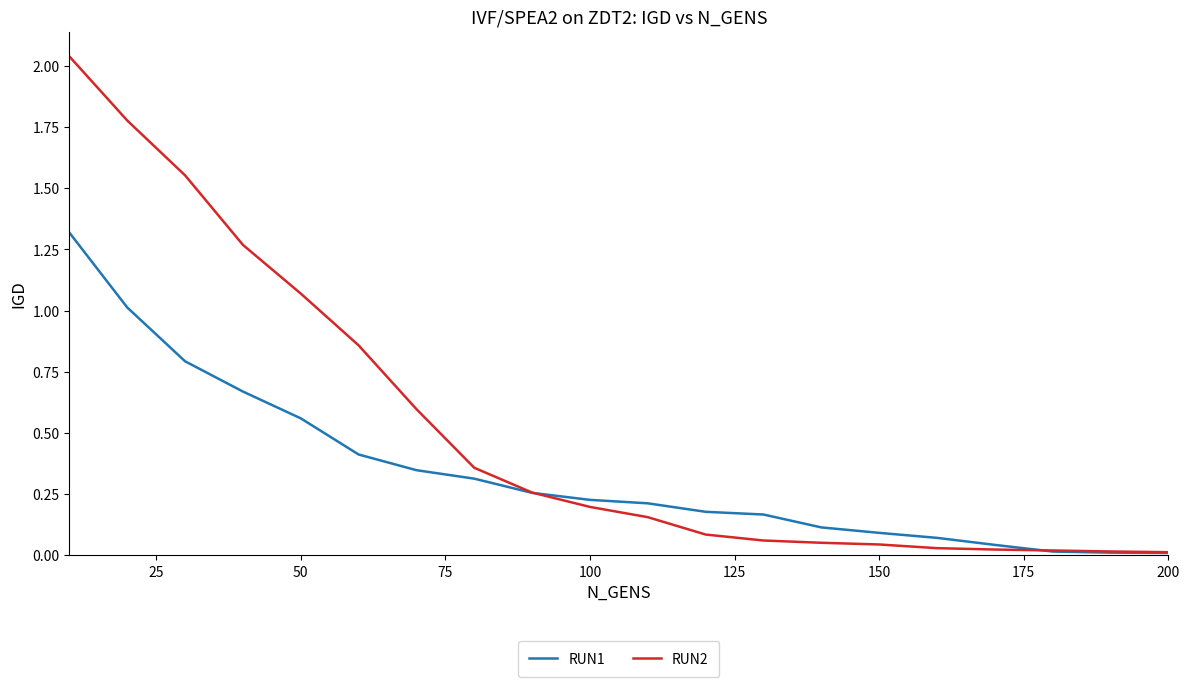

List the series in order of their overall mean, highest first.

RUN2, RUN1